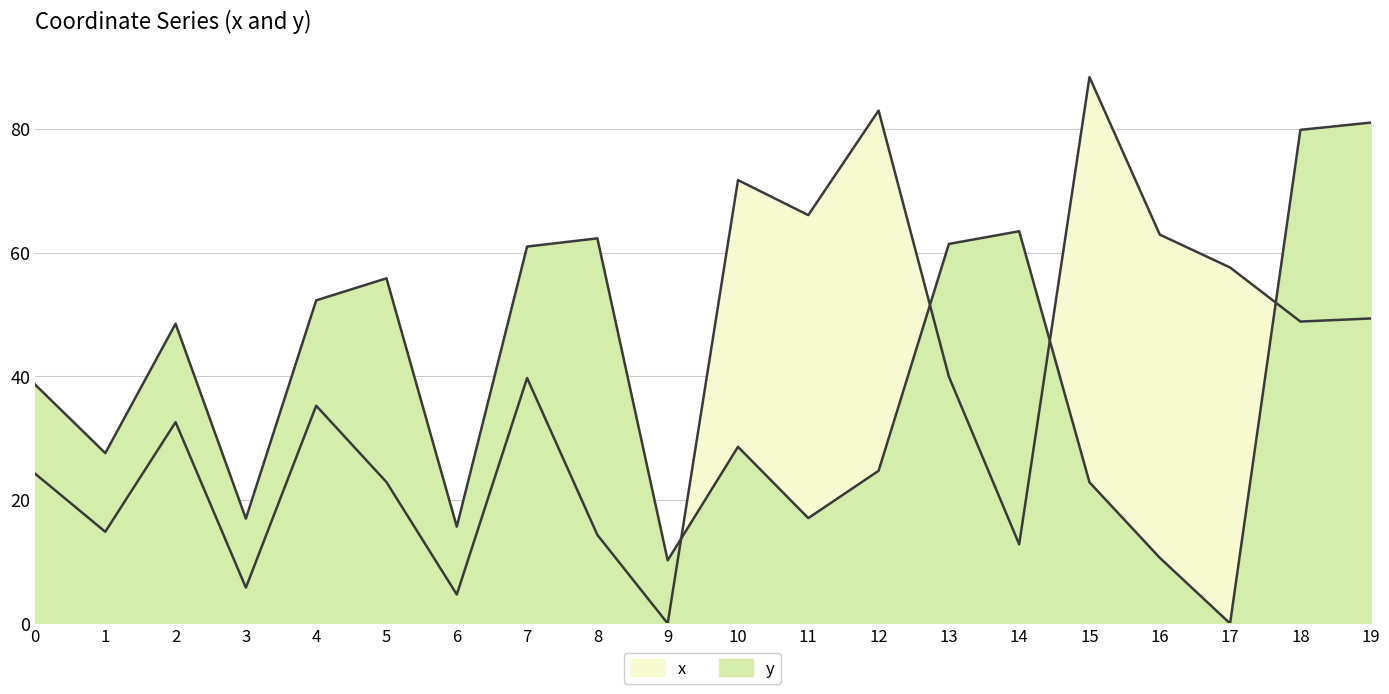

Which series ends up on top after the final intersection of x and y?

y